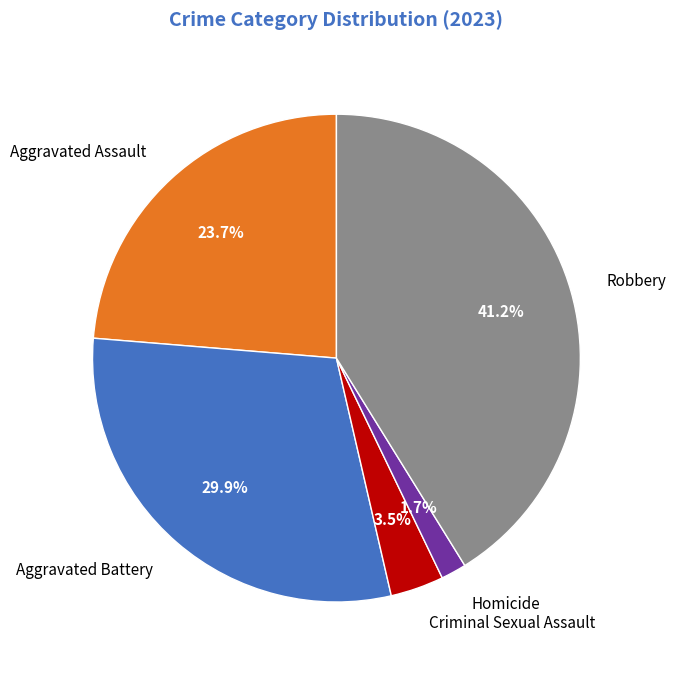

What is the largest slice in the pie chart?

Robbery